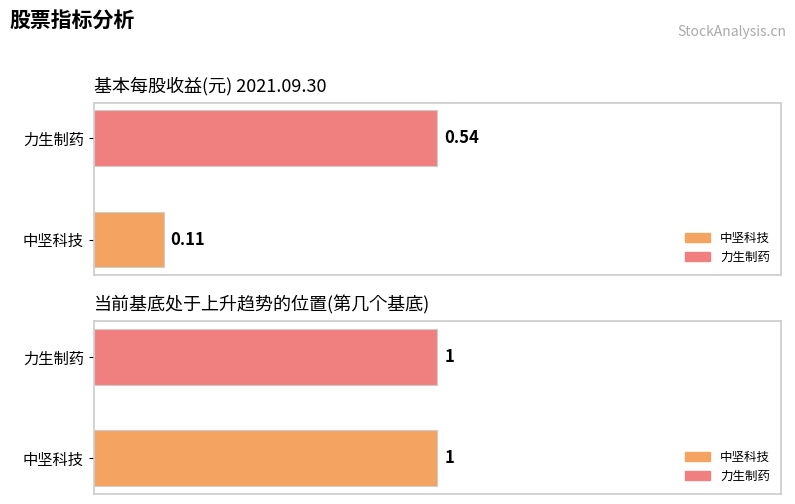

What is the value of the 当前基底处于上升趋势的位置 bar at the 2nd from the left?

1.0